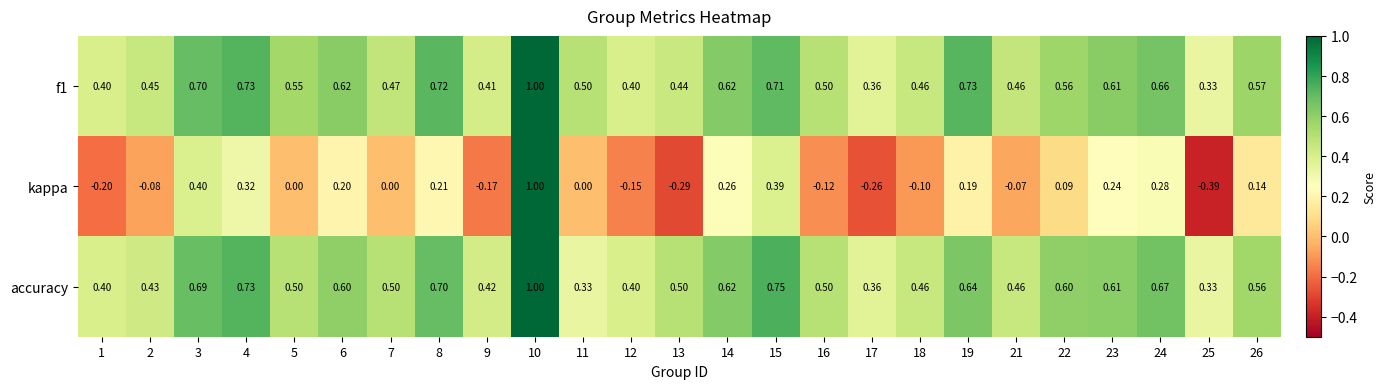

Which series changed the most between 13 and 16?

kappa